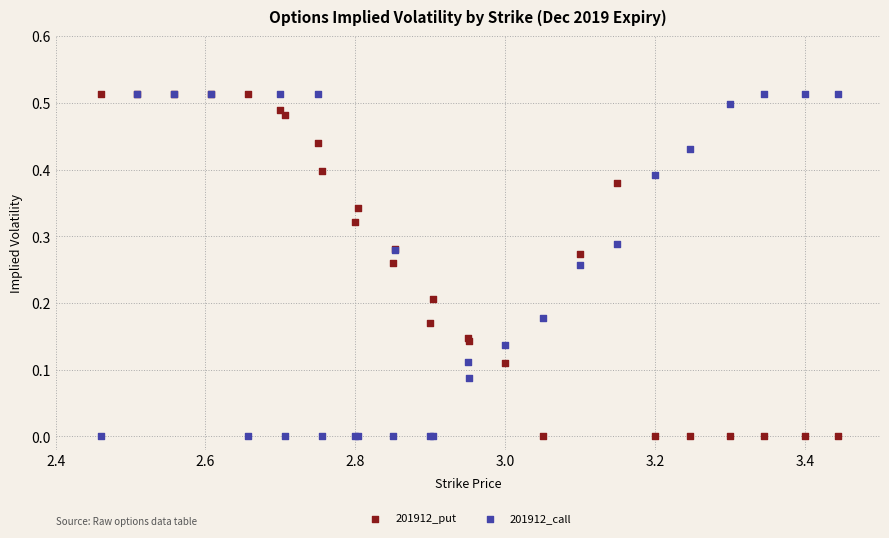

What are all the series names shown in the legend?

201912_put, 201912_call